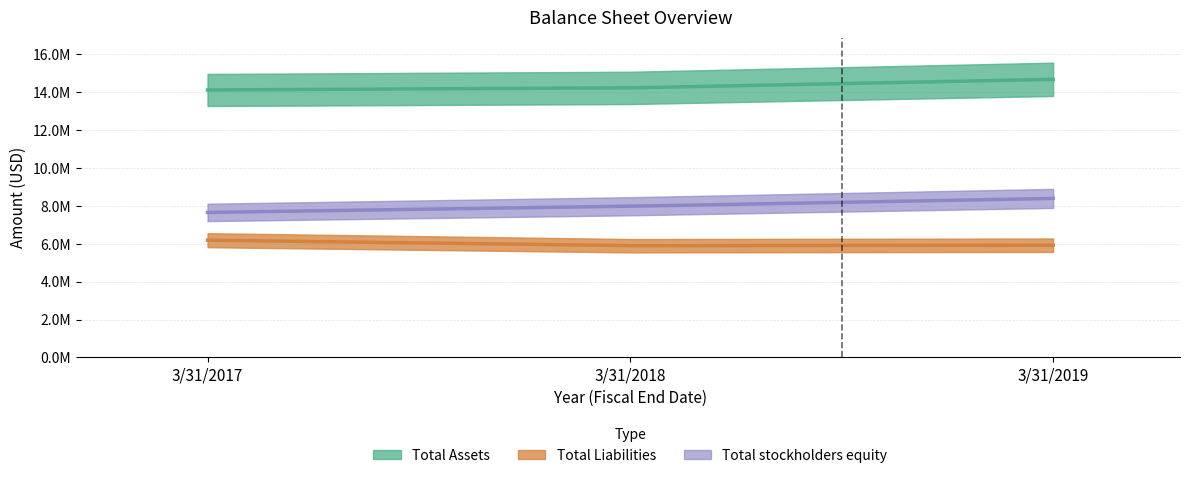

At 3/31/2019, list the series in order from smallest to largest.

Total Liabilities, Total stockholders equity, Total Assets